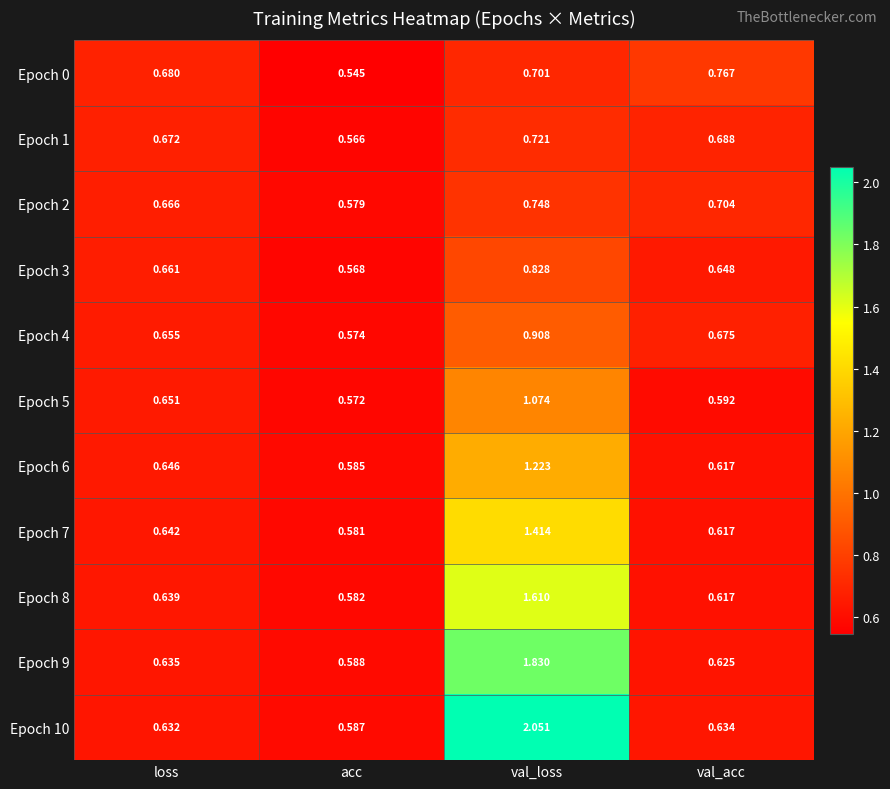

Where is Epoch 7 nearest to the value 0?

acc